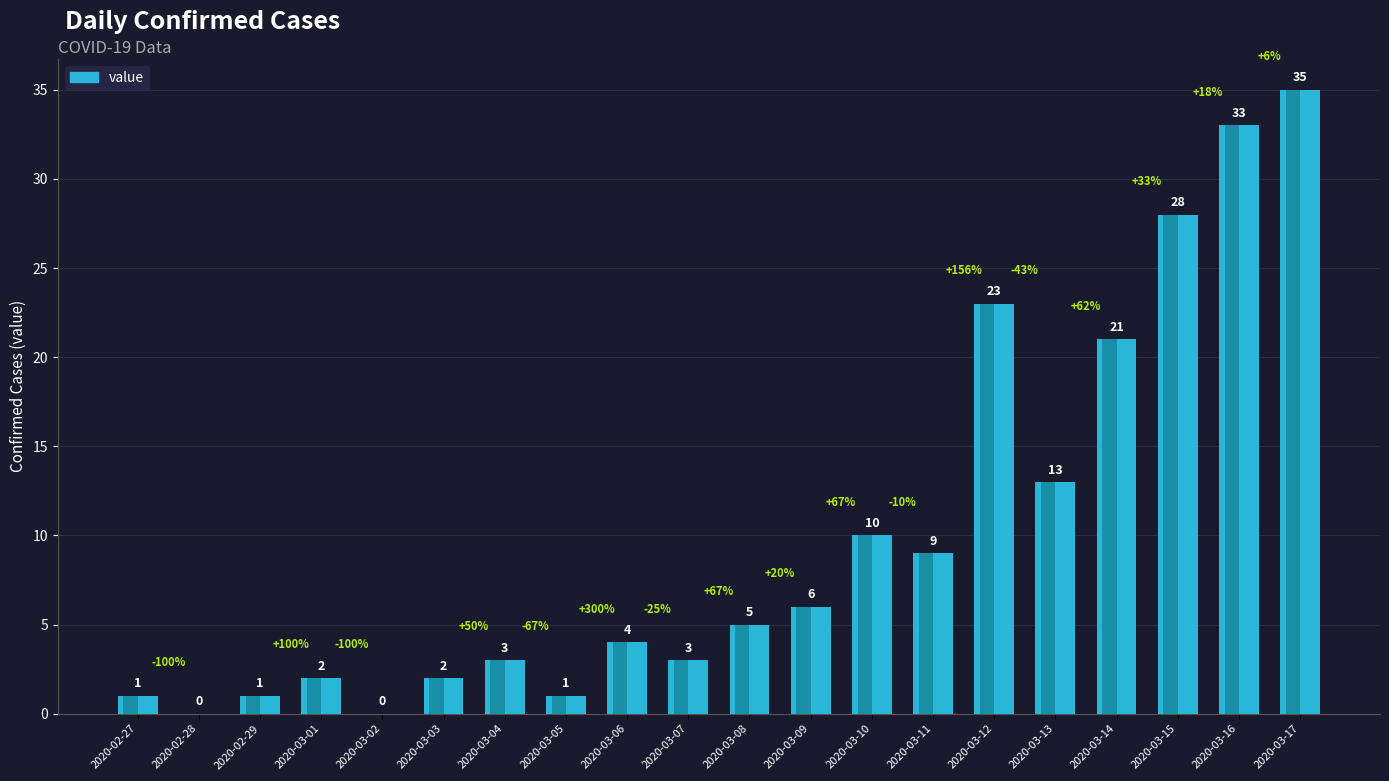

What is the sum of the values at 2020-03-10 and 2020-02-29?

11